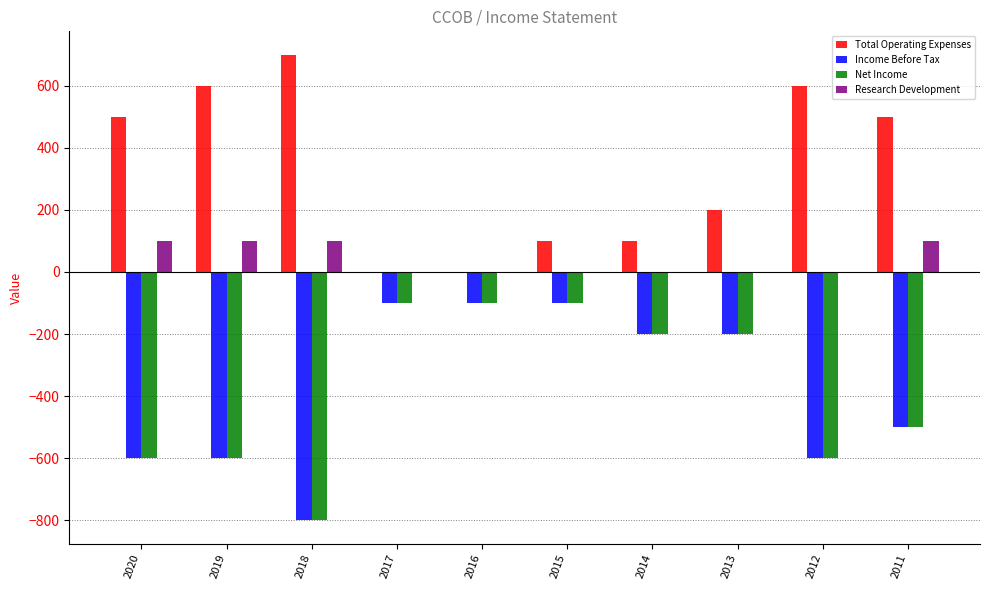

What is the average value of the Research Development series?

40